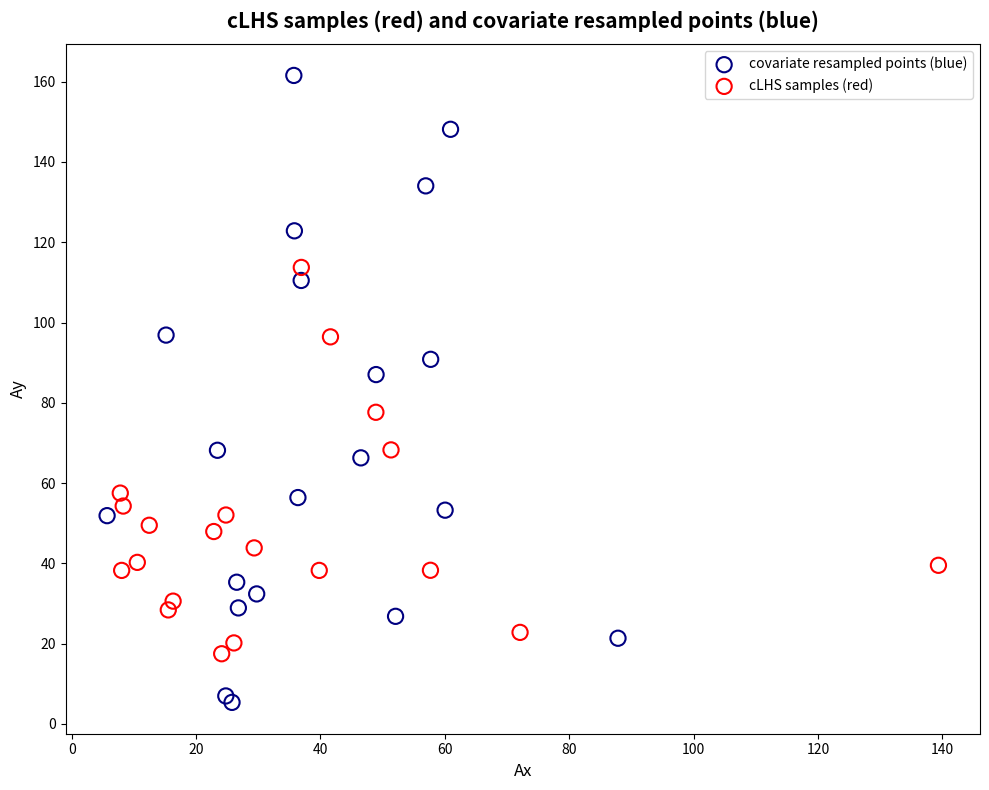

Which series has the widest spread of Y values?

covariate resampled points (blue)